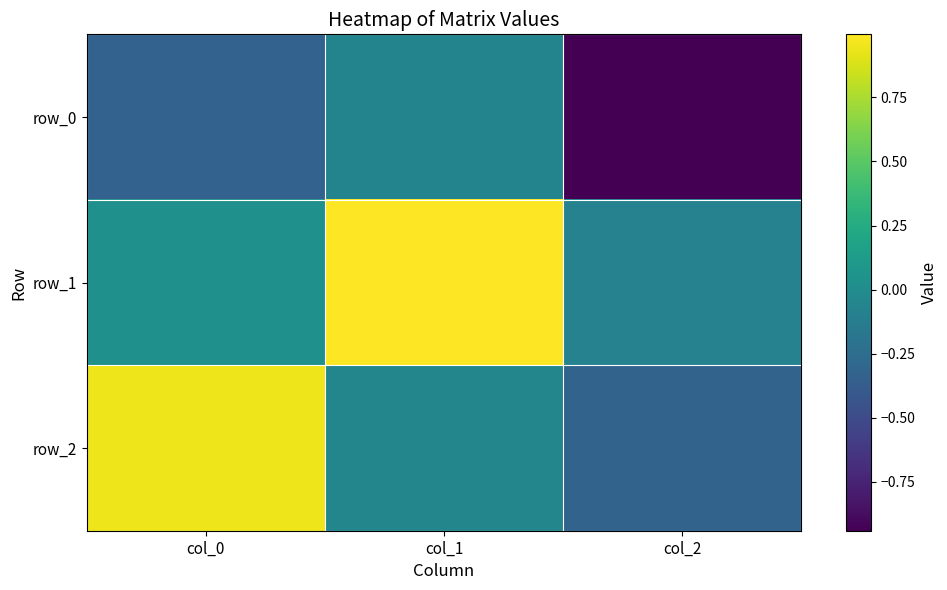

Reading left to right, extract all data points from this chart.

row_0: col_0=-0.3	col_1=-0.1	col_2=-0.9
row_1: col_0=0.0	col_1=1.0	col_2=-0.1
row_2: col_0=0.9	col_1=-0.1	col_2=-0.3